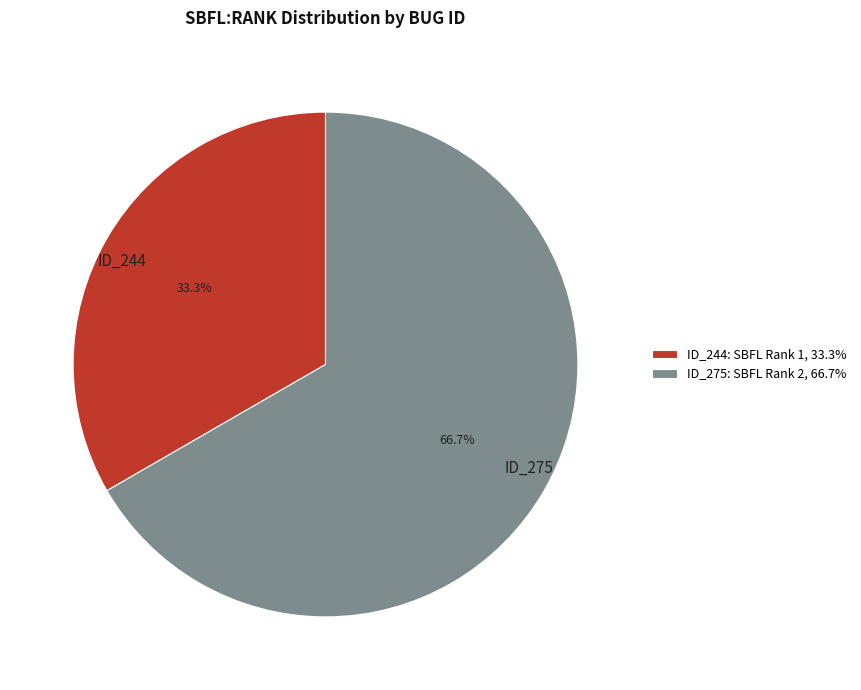

Between ID_244 and ID_275, which is larger?

ID_275